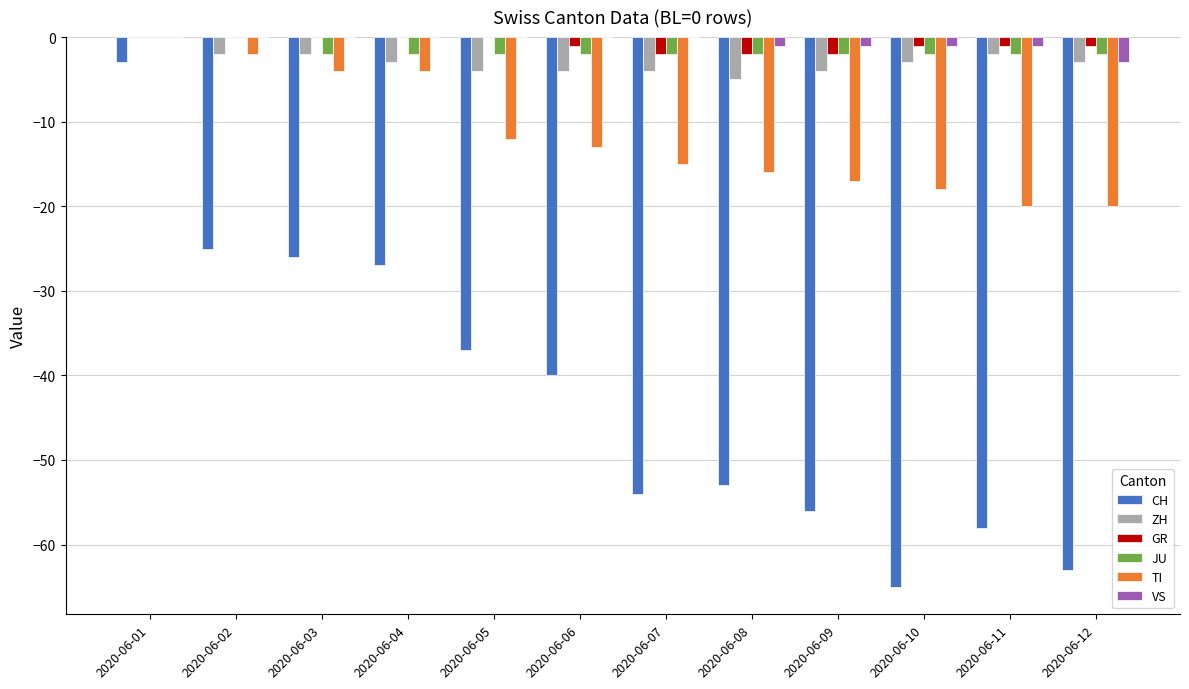

Reading left to right, list all the values displayed in this chart.

CH: 2020-06-01=-3	2020-06-02=-25	2020-06-03=-26	2020-06-04=-27	2020-06-05=-37	2020-06-06=-40	2020-06-07=-54	2020-06-08=-53	2020-06-09=-56	2020-06-10=-65	2020-06-11=-58	2020-06-12=-63
ZH: 2020-06-01=0	2020-06-02=-2	2020-06-03=-2	2020-06-04=-3	2020-06-05=-4	2020-06-06=-4	2020-06-07=-4	2020-06-08=-5	2020-06-09=-4	2020-06-10=-3	2020-06-11=-2	2020-06-12=-3
GR: 2020-06-01=0	2020-06-02=0	2020-06-03=0	2020-06-04=0	2020-06-05=0	2020-06-06=-1	2020-06-07=-2	2020-06-08=-2	2020-06-09=-2	2020-06-10=-1	2020-06-11=-1	2020-06-12=-1
JU: 2020-06-01=0	2020-06-02=0	2020-06-03=-2	2020-06-04=-2	2020-06-05=-2	2020-06-06=-2	2020-06-07=-2	2020-06-08=-2	2020-06-09=-2	2020-06-10=-2	2020-06-11=-2	2020-06-12=-2
TI: 2020-06-01=0	2020-06-02=-2	2020-06-03=-4	2020-06-04=-4	2020-06-05=-12	2020-06-06=-13	2020-06-07=-15	2020-06-08=-16	2020-06-09=-17	2020-06-10=-18	2020-06-11=-20	2020-06-12=-20
VS: 2020-06-01=0	2020-06-02=0	2020-06-03=0	2020-06-04=0	2020-06-05=0	2020-06-06=0	2020-06-07=0	2020-06-08=-1	2020-06-09=-1	2020-06-10=-1	2020-06-11=-1	2020-06-12=-3